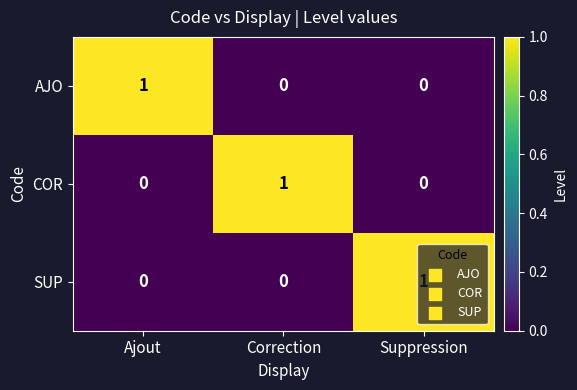

At how many categories does at least one series exceed 0?

3